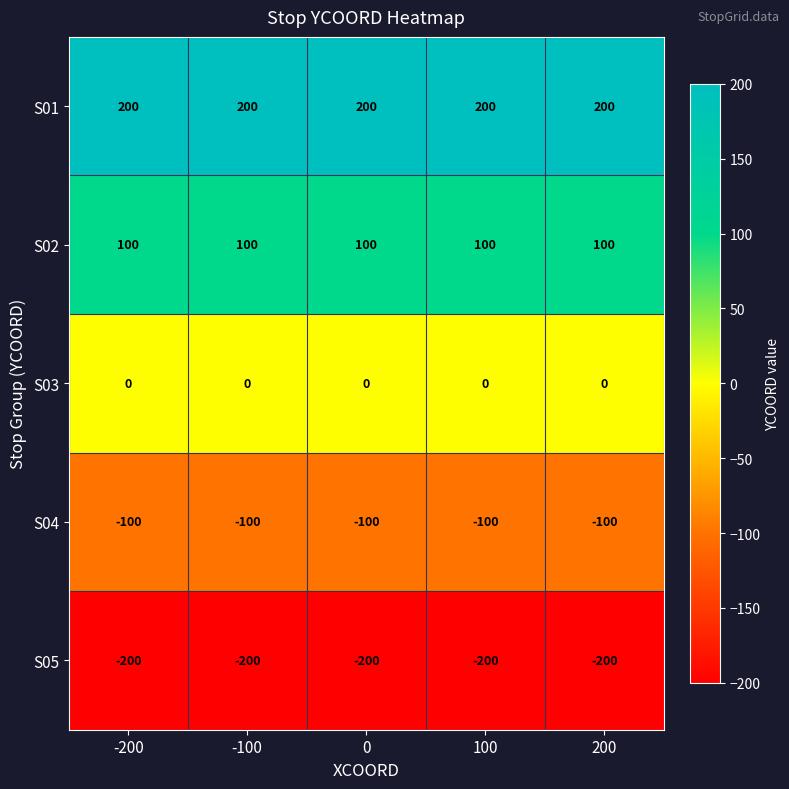

What is the minimum value shown in the chart?

-200